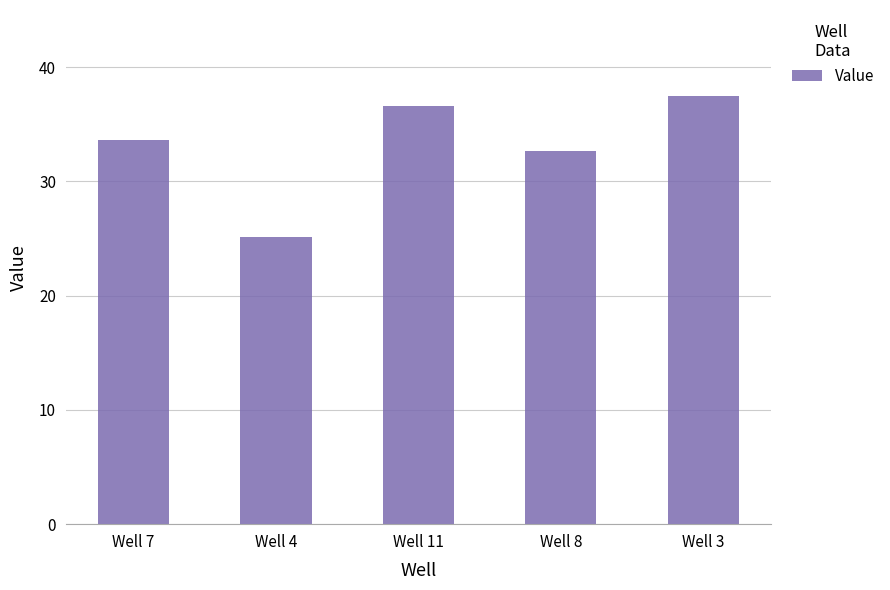

What is the label of the 5th bar from the right?

Well 7